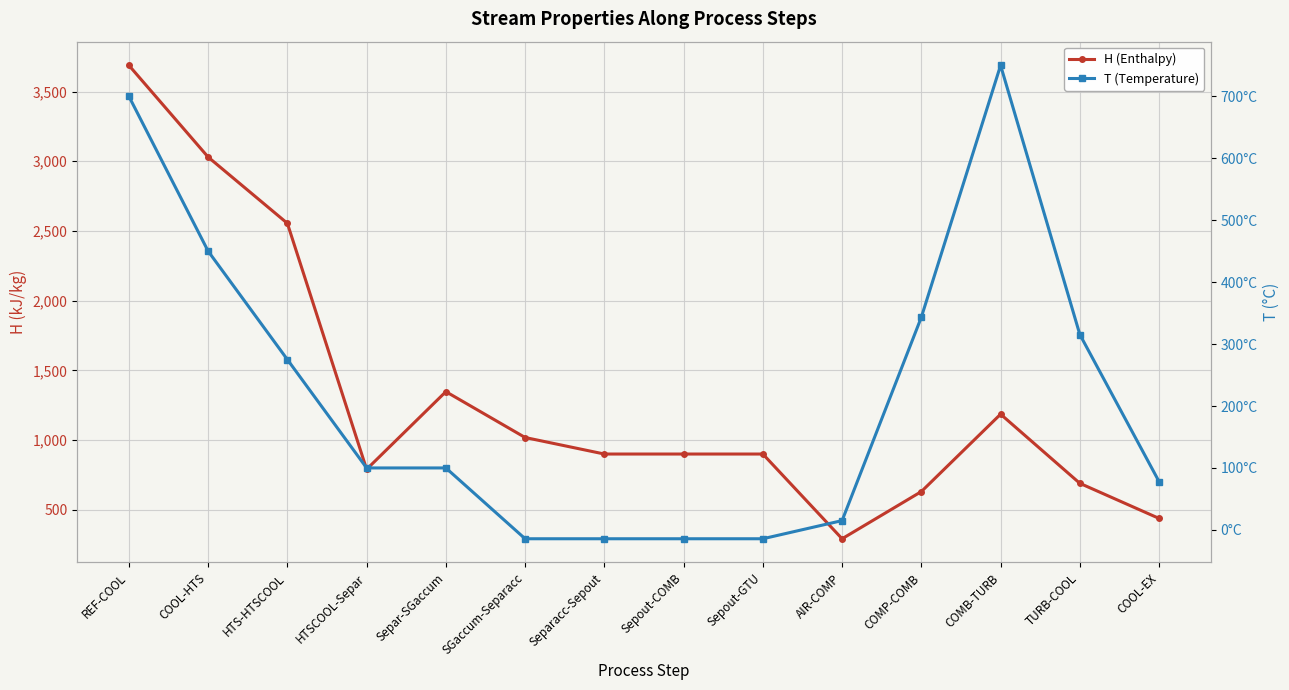

How many data points in T (Temperature) are above 100?

6